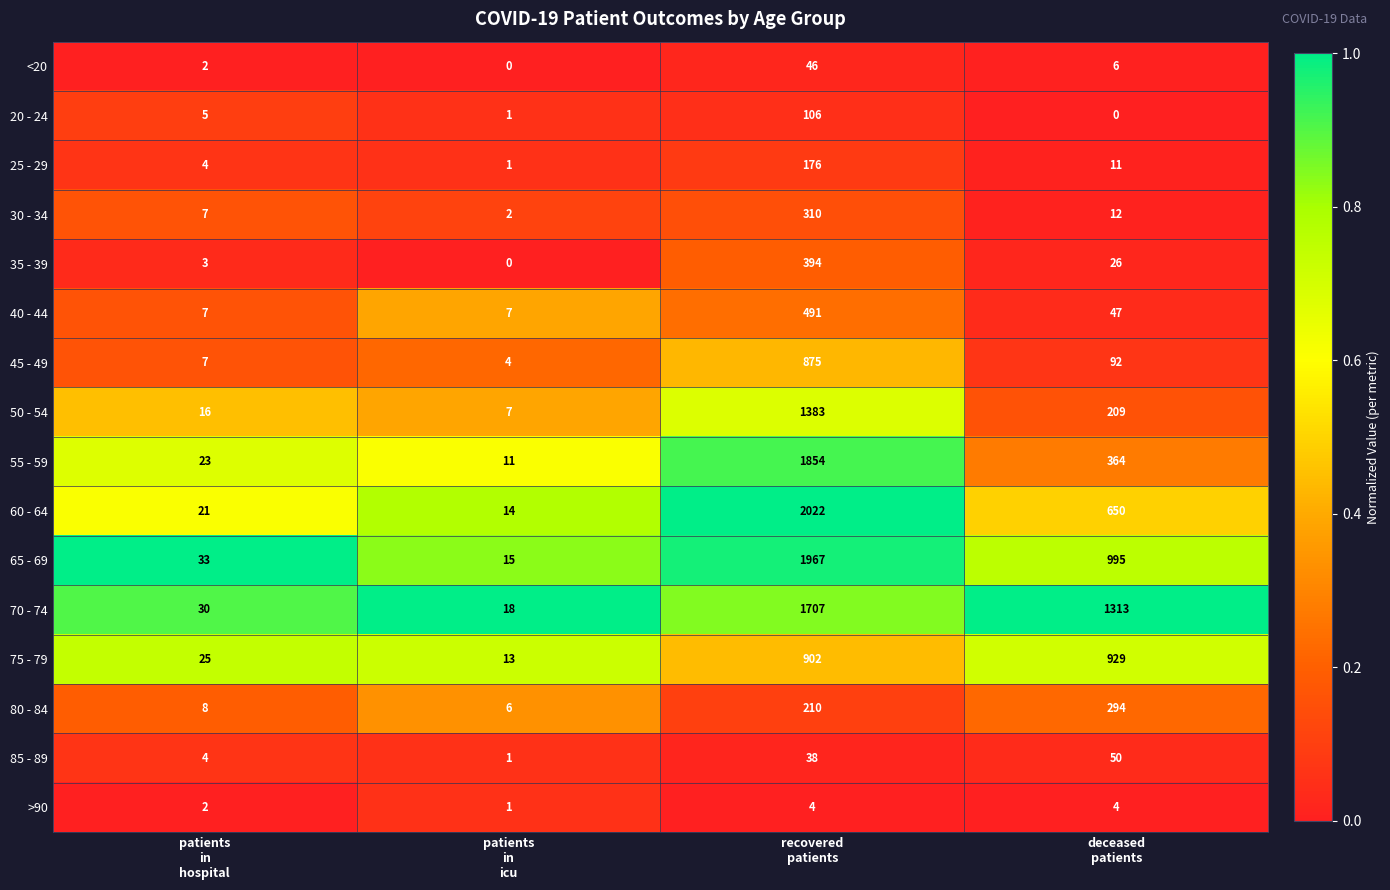

At which category does the chart reach its peak across all series?

recovered
patients